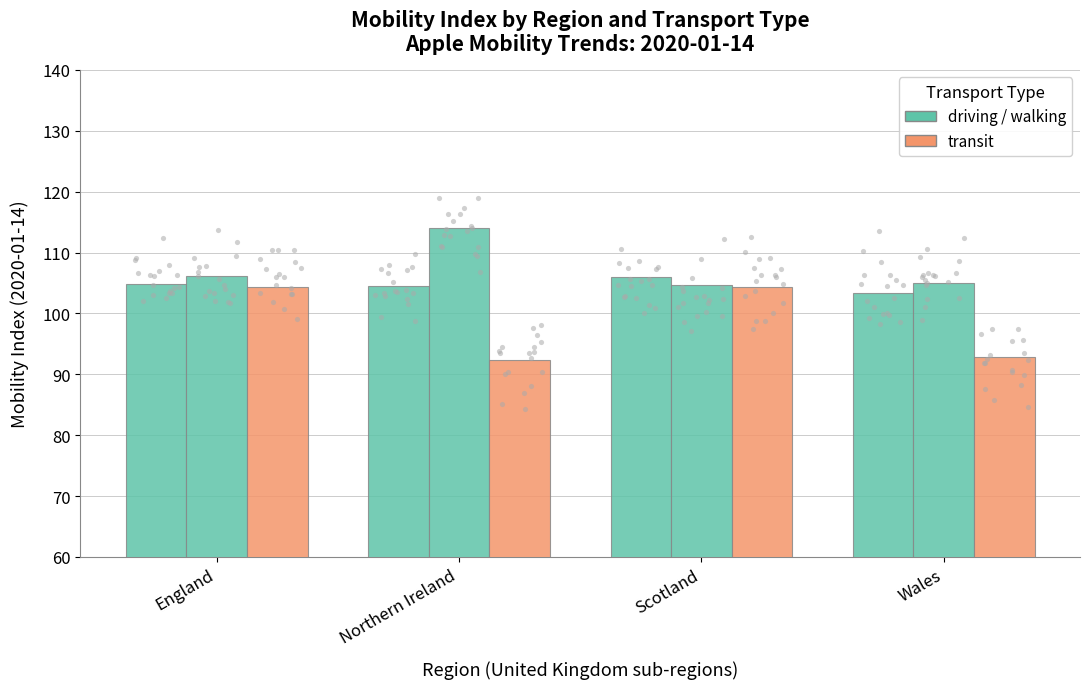

At which category is the sum across all series the highest?

England